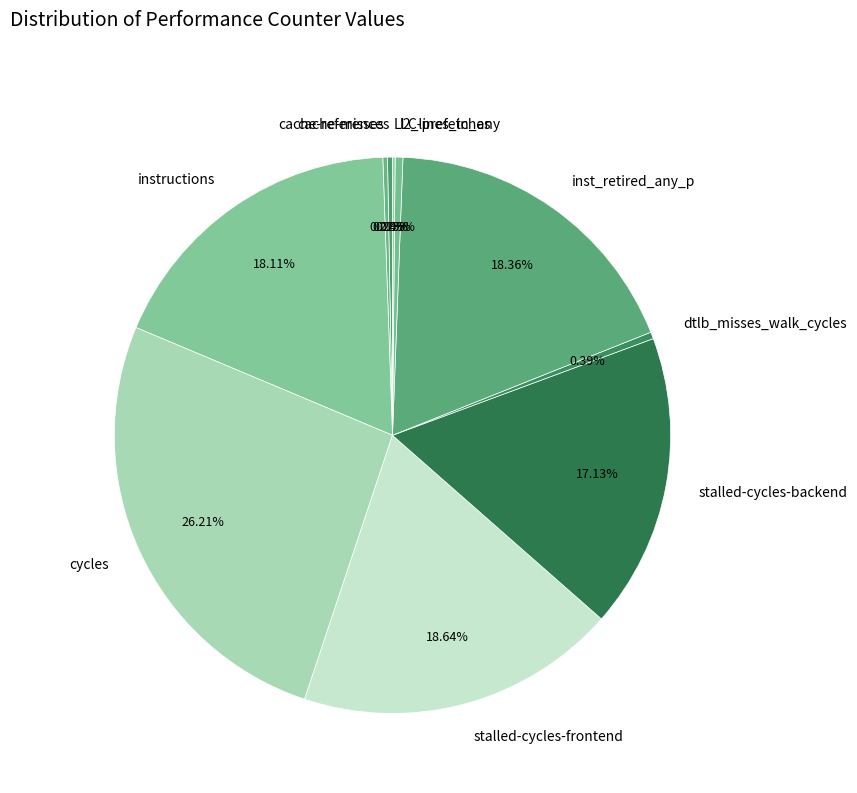

Combined, do cache-references and l2_lines_in_any account for over 50%?

No